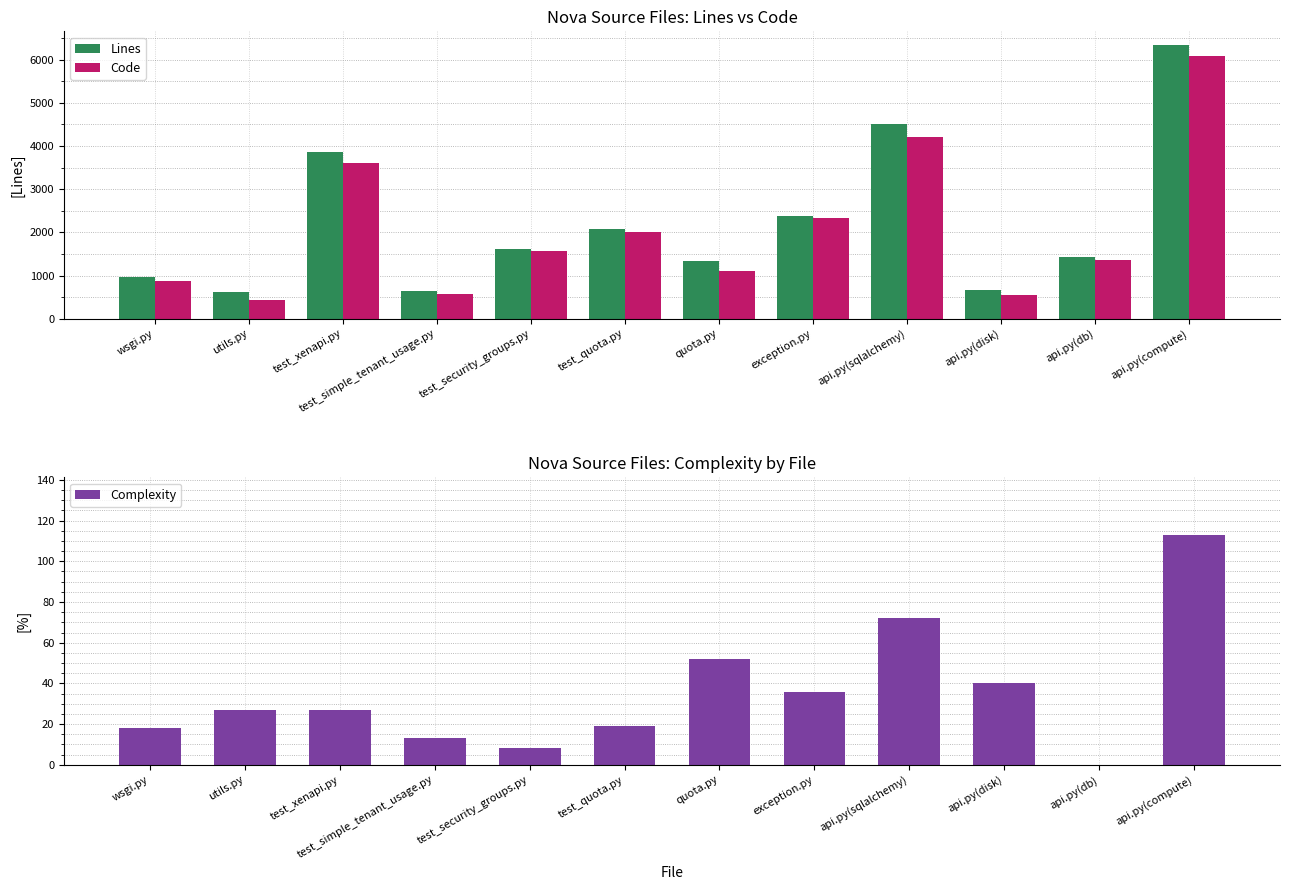

What is the approximate value of Code at api.py(disk), to the nearest 100?

500